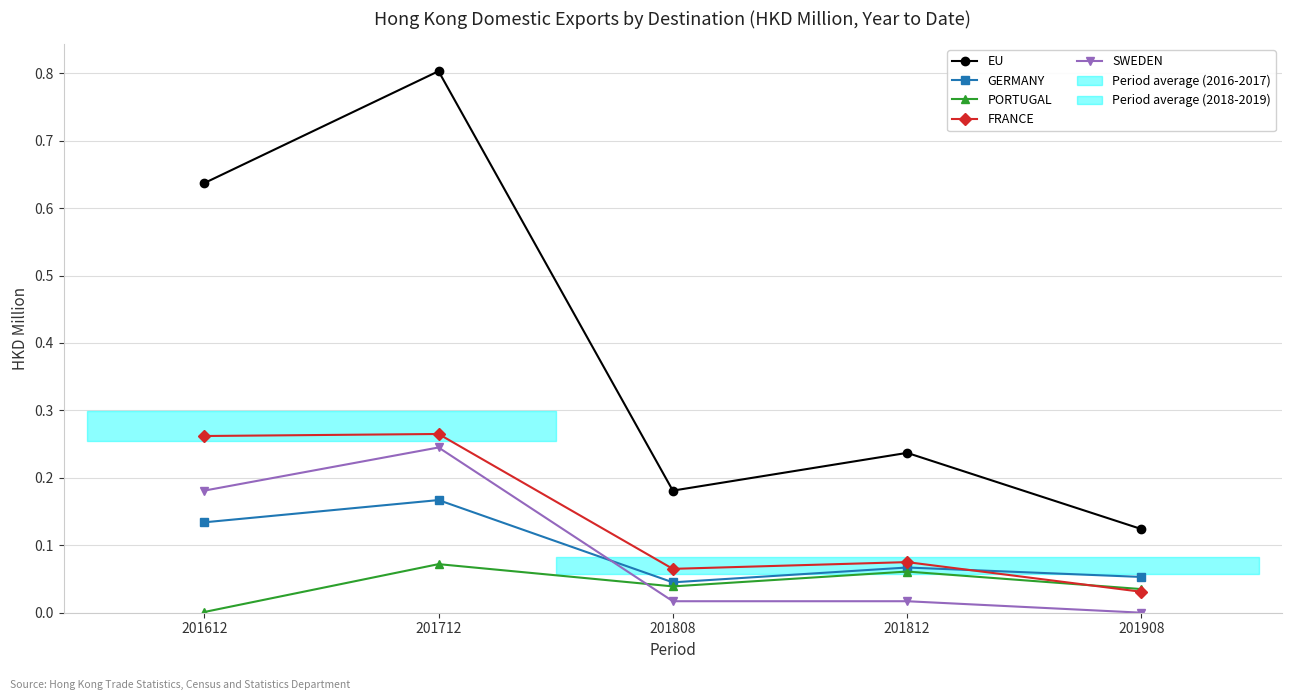

After their last crossing, which series has the higher values: PORTUGAL or FRANCE?

PORTUGAL